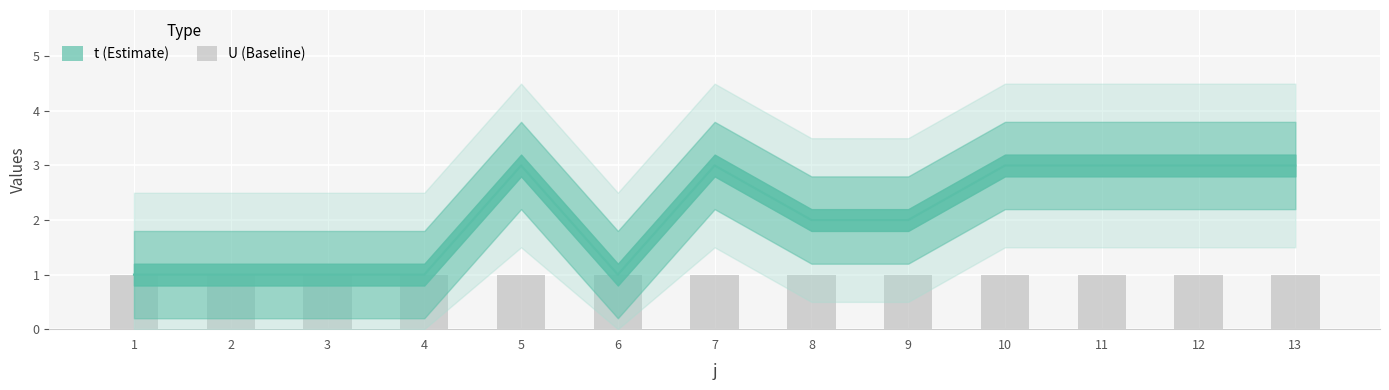

At how many categories does at least one series exceed 2?

6